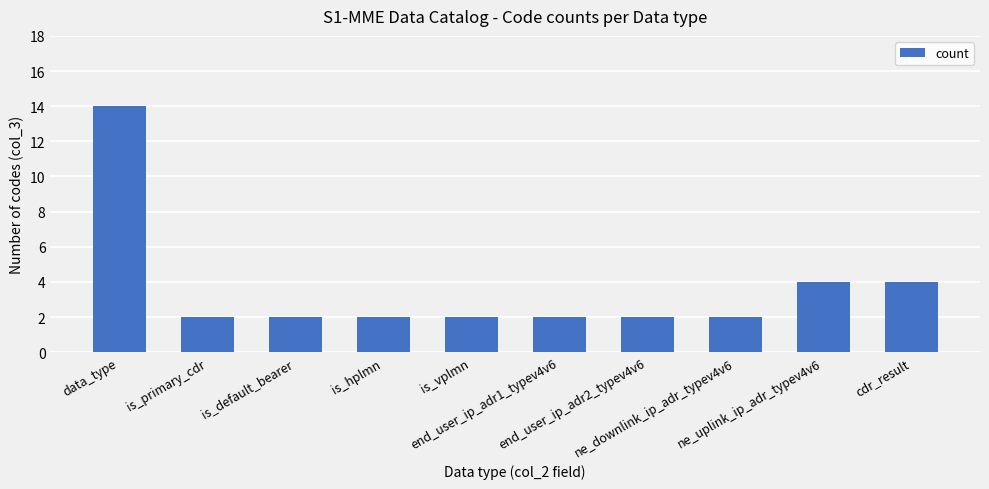

What is the difference between the second highest and minimum values?

2